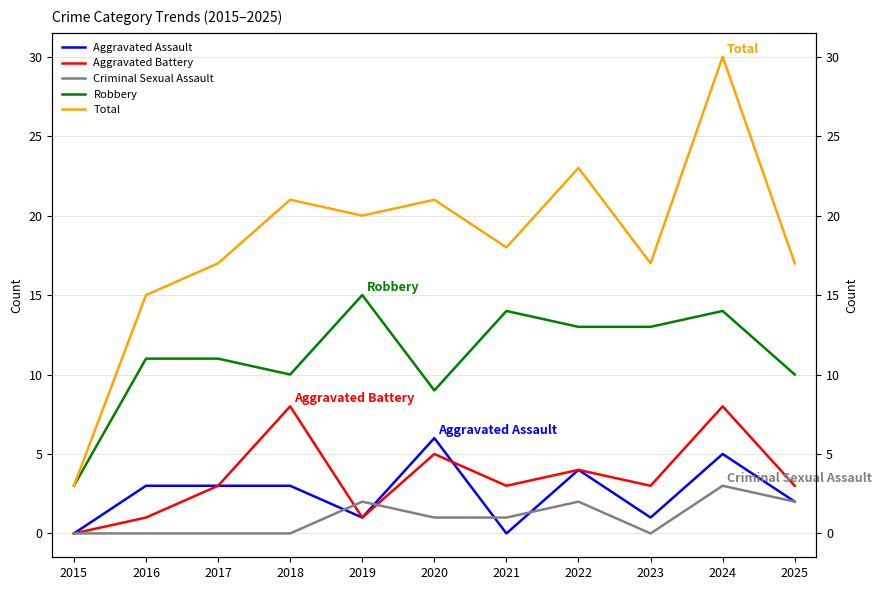

Reading left to right, extract all data points from this chart.

Aggravated Assault: 2015=0	2016=3	2017=3	2018=3	2019=1	2020=6	2021=0	2022=4	2023=1	2024=5	2025=2
Aggravated Battery: 2015=0	2016=1	2017=3	2018=8	2019=1	2020=5	2021=3	2022=4	2023=3	2024=8	2025=3
Criminal Sexual Assault: 2015=0	2016=0	2017=0	2018=0	2019=2	2020=1	2021=1	2022=2	2023=0	2024=3	2025=2
Robbery: 2015=3	2016=11	2017=11	2018=10	2019=15	2020=9	2021=14	2022=13	2023=13	2024=14	2025=10
Total: 2015=3	2016=15	2017=17	2018=21	2019=20	2020=21	2021=18	2022=23	2023=17	2024=30	2025=17